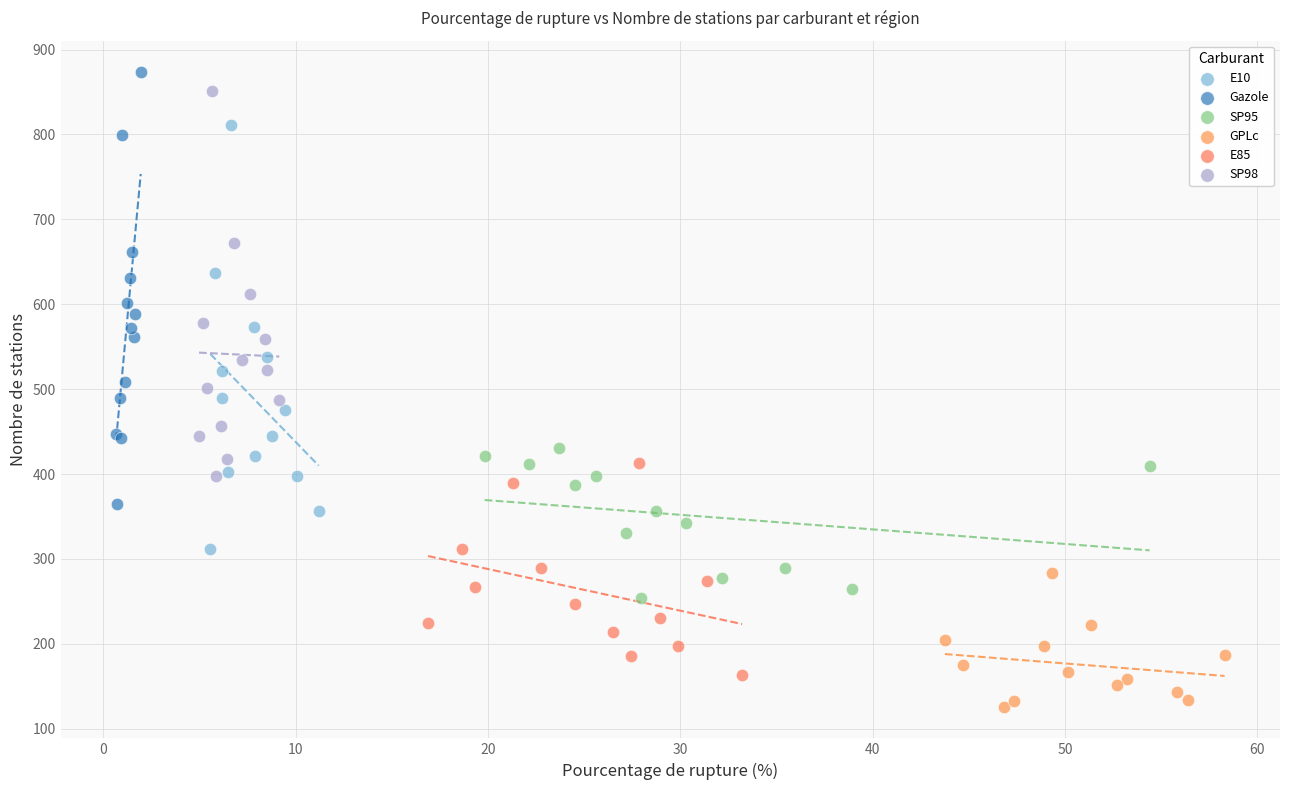

Which series contains the highest Y value?

Gazole